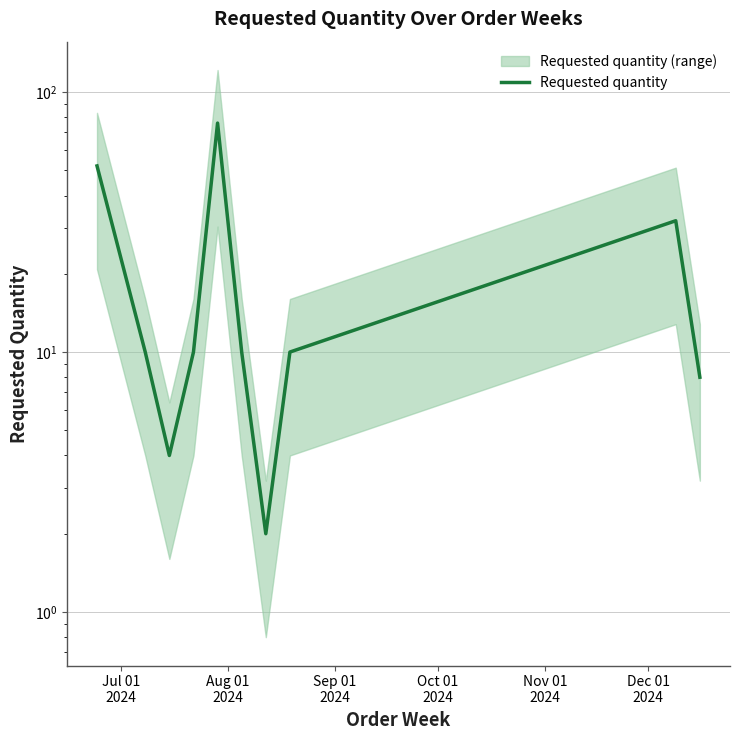

How many interior local valleys (lower than both neighbors) does the data have?

2